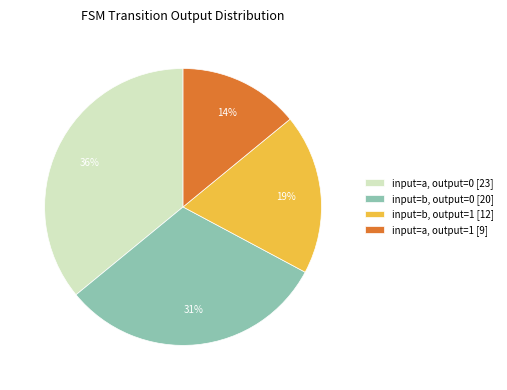

Is it true that input=a, output=1 [9] is 20% of the pie?

False